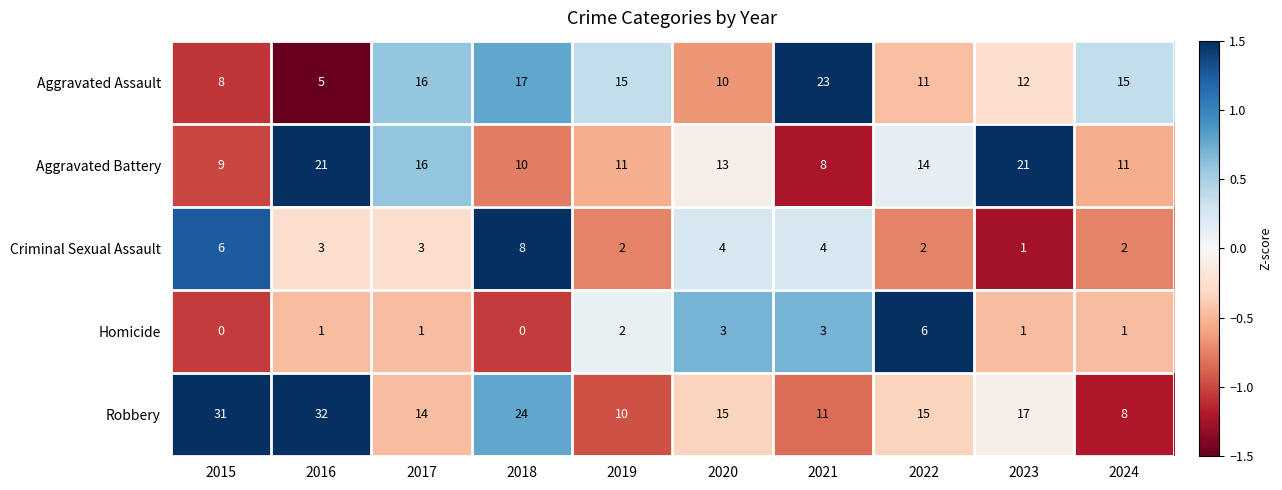

At 2024, list the series in order from smallest to largest.

Homicide, Criminal Sexual Assault, Robbery, Aggravated Battery, Aggravated Assault